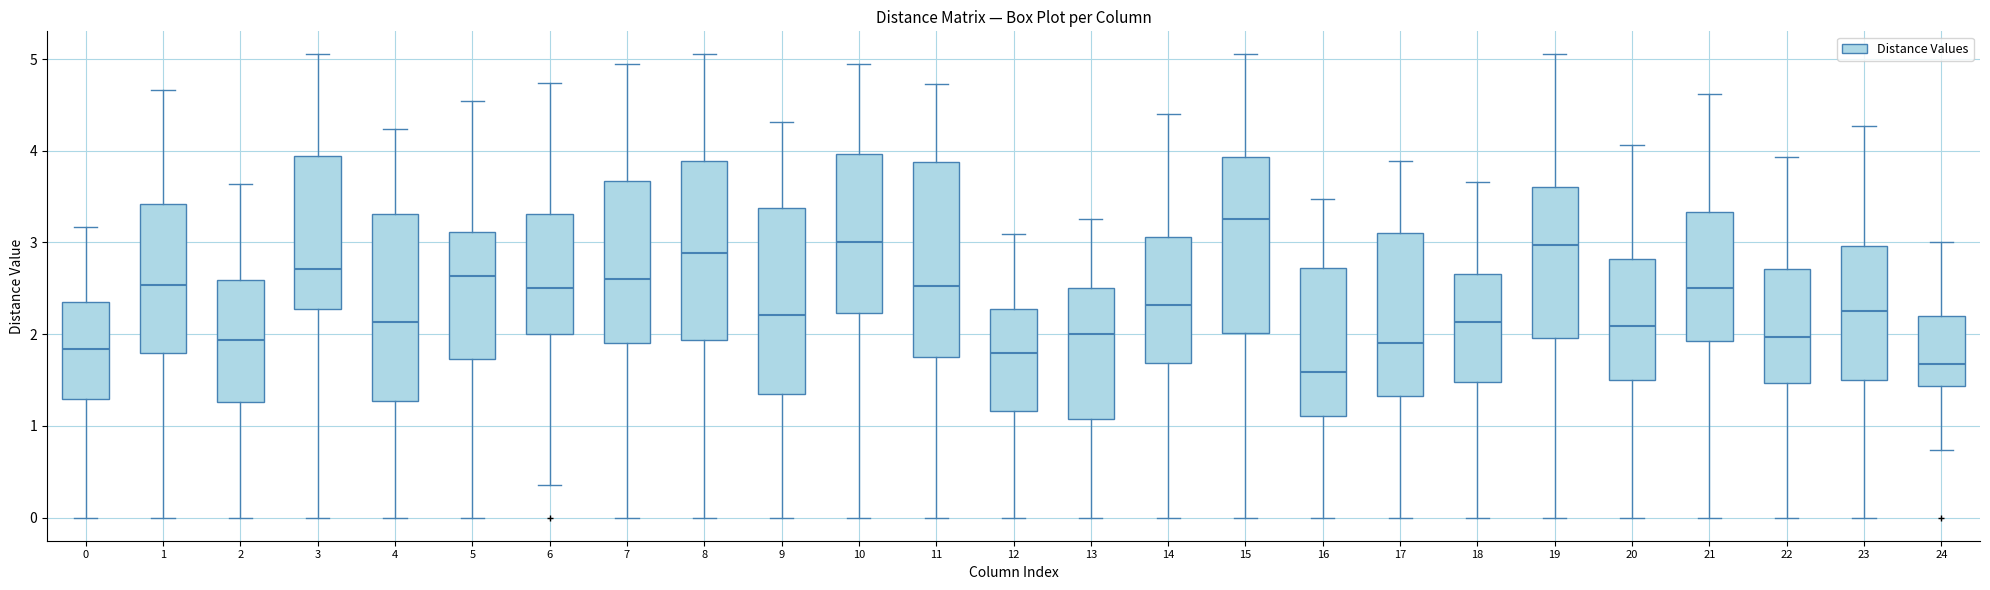

Reading left to right, transcribe this box plot: for each box, give where its median line is, the range the box spans, and where its two whiskers end, as read against the y-axis. The values are not printed on the chart, so give them approximately, as read against the axis.

0: median 1.8, box 1.3 to 2.4, whiskers 0.0 to 3.2
1: median 2.5, box 1.8 to 3.4, whiskers 0.0 to 4.7
2: median 1.9, box 1.3 to 2.6, whiskers 0.0 to 3.6
3: median 2.7, box 2.3 to 3.9, whiskers 0.0 to 5.1
4: median 2.1, box 1.3 to 3.3, whiskers 0.0 to 4.2
5: median 2.6, box 1.7 to 3.1, whiskers 0.0 to 4.5
6: median 2.5, box 2.0 to 3.3, whiskers 0.4 to 4.7
7: median 2.6, box 1.9 to 3.7, whiskers 0.0 to 5.0
8: median 2.9, box 1.9 to 3.9, whiskers 0.0 to 5.1
9: median 2.2, box 1.4 to 3.4, whiskers 0.0 to 4.3
10: median 3.0, box 2.2 to 4.0, whiskers 0.0 to 5.0
11: median 2.5, box 1.8 to 3.9, whiskers 0.0 to 4.7
12: median 1.8, box 1.2 to 2.3, whiskers 0.0 to 3.1
13: median 2.0, box 1.1 to 2.5, whiskers 0.0 to 3.3
14: median 2.3, box 1.7 to 3.1, whiskers 0.0 to 4.4
15: median 3.3, box 2.0 to 3.9, whiskers 0.0 to 5.1
16: median 1.6, box 1.1 to 2.7, whiskers 0.0 to 3.5
17: median 1.9, box 1.3 to 3.1, whiskers 0.0 to 3.9
18: median 2.1, box 1.5 to 2.7, whiskers 0.0 to 3.7
19: median 3.0, box 2.0 to 3.6, whiskers 0.0 to 5.1
20: median 2.1, box 1.5 to 2.8, whiskers 0.0 to 4.1
21: median 2.5, box 1.9 to 3.3, whiskers 0.0 to 4.6
22: median 2.0, box 1.5 to 2.7, whiskers 0.0 to 3.9
23: median 2.3, box 1.5 to 3.0, whiskers 0.0 to 4.3
24: median 1.7, box 1.4 to 2.2, whiskers 0.7 to 3.0